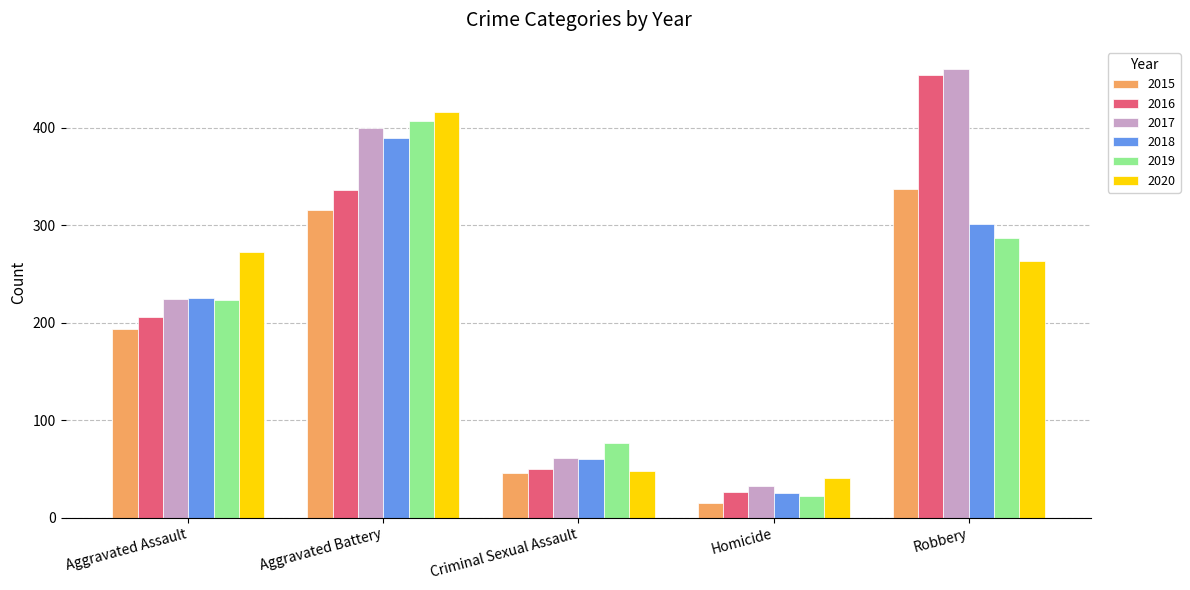

What are all the series names shown in the legend?

2015, 2016, 2017, 2018, 2019, 2020